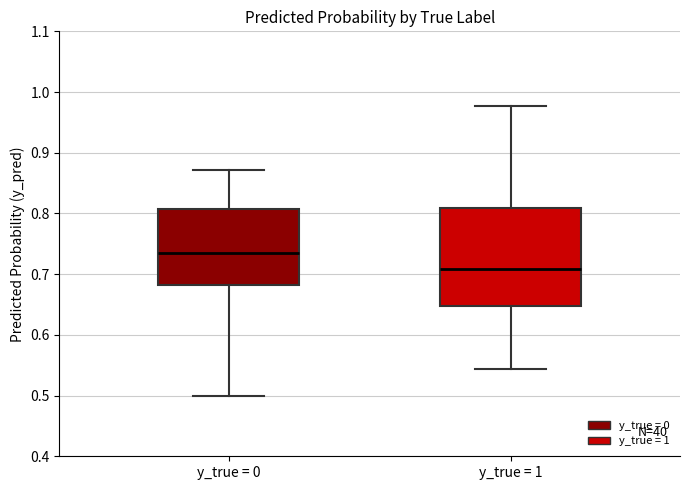

Which box is the tallest, from its lower edge to its upper edge?

y_true = 1